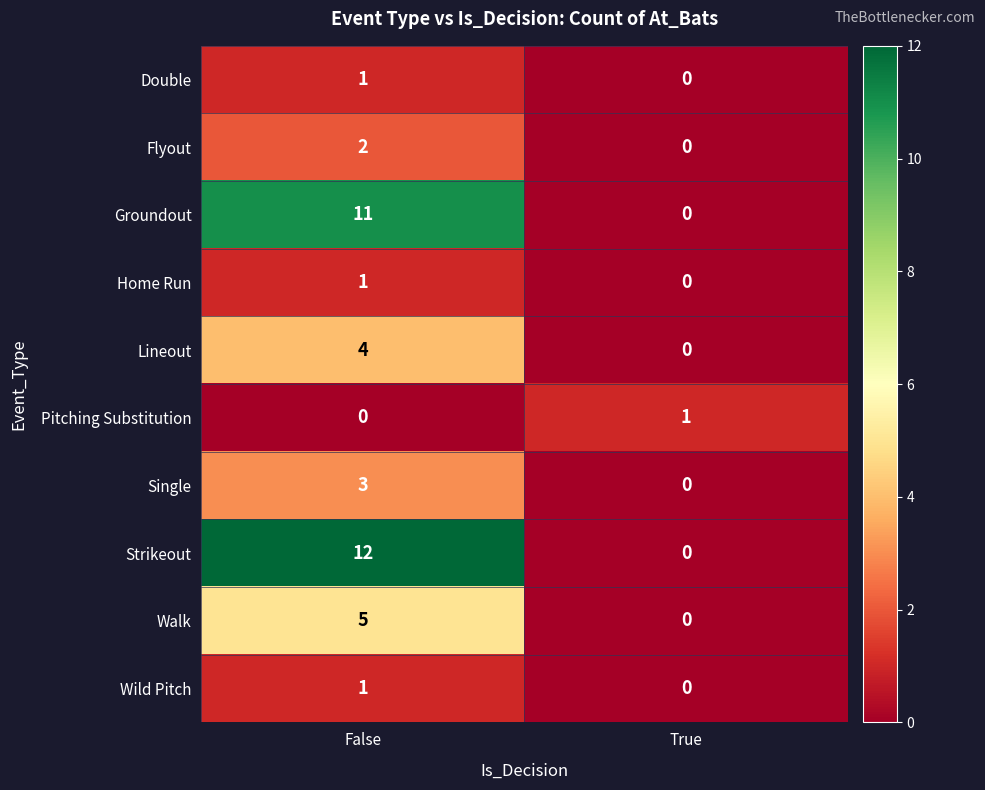

List the labels in order of Single value, smallest first.

True, False